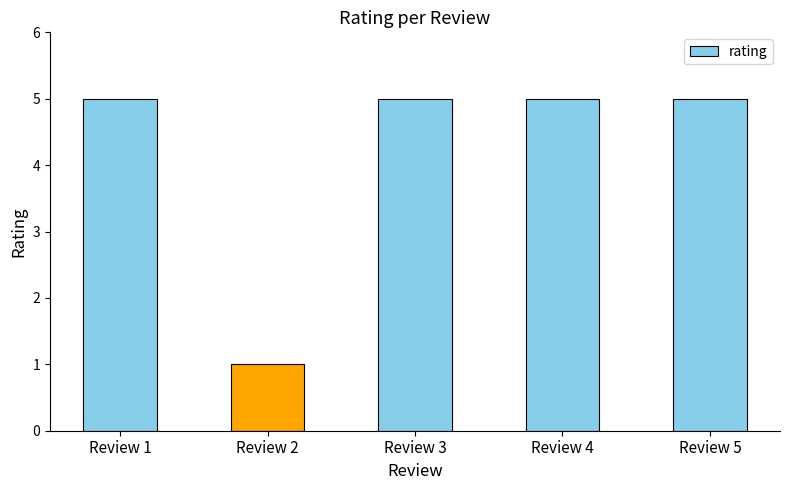

What is the change in value from Review 2 to Review 3?

+4